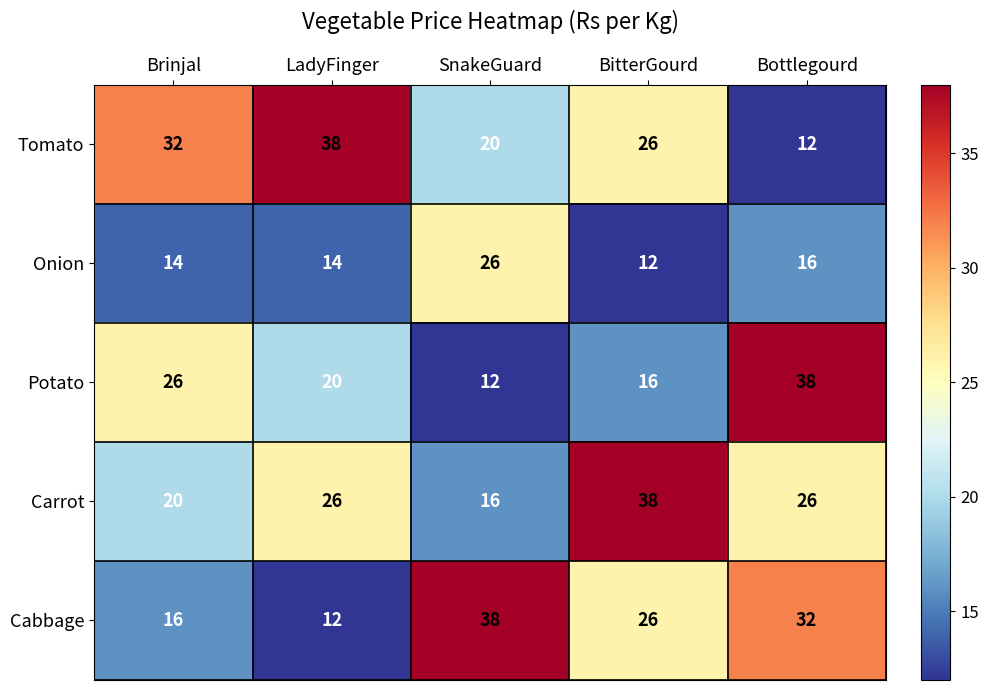

Rank the series at SnakeGuard from lowest to highest value.

Potato, Carrot, Tomato, Onion, Cabbage